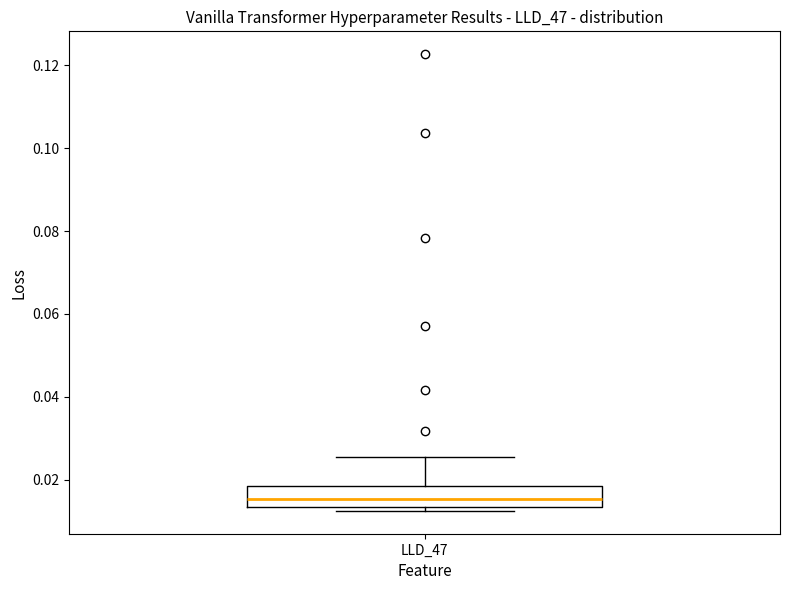

Read this box plot against the y-axis: the position of the median line, the range covered by the box, and the ends of both whiskers. The values are not printed on the chart, so give them approximately, as read against the axis.

median 0.016, box 0.014 to 0.018, whiskers 0.012 to 0.026